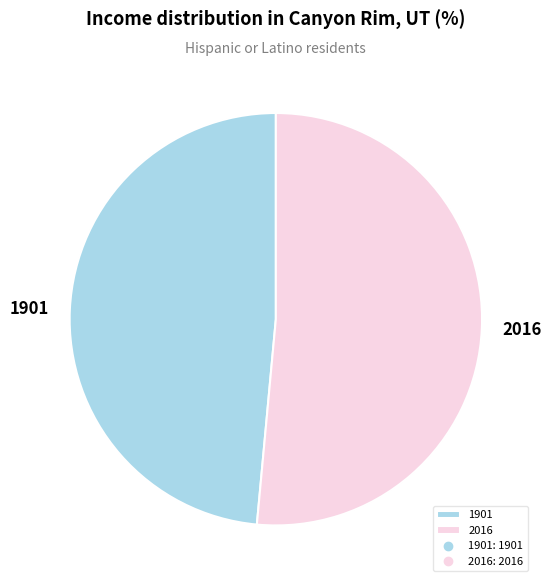

Which slice represents more than half of the pie?

2016